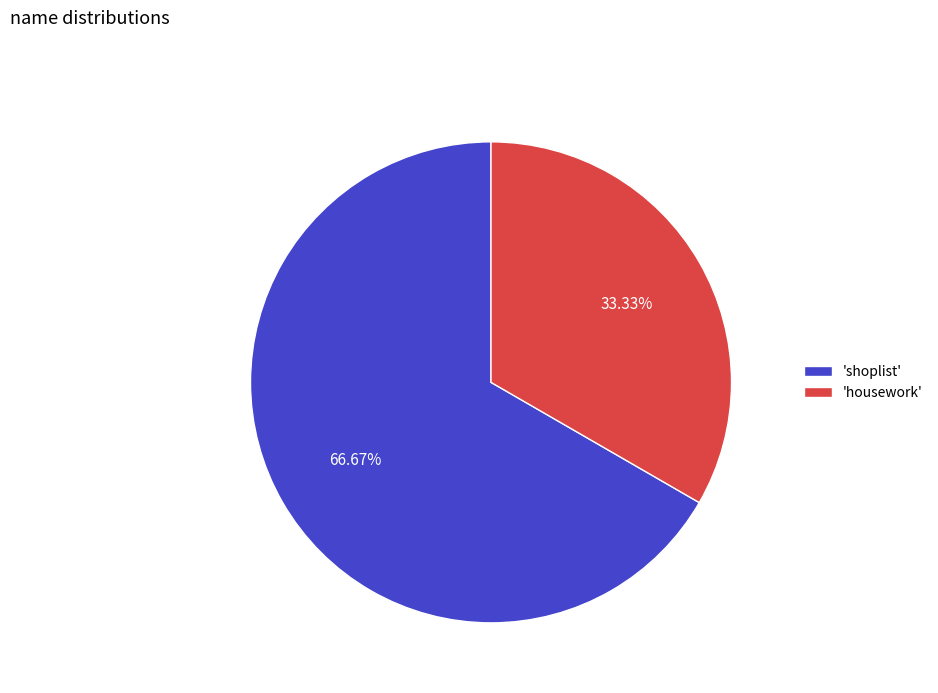

Is the sum of 'shoplist' and 'housework' greater than half?

Yes